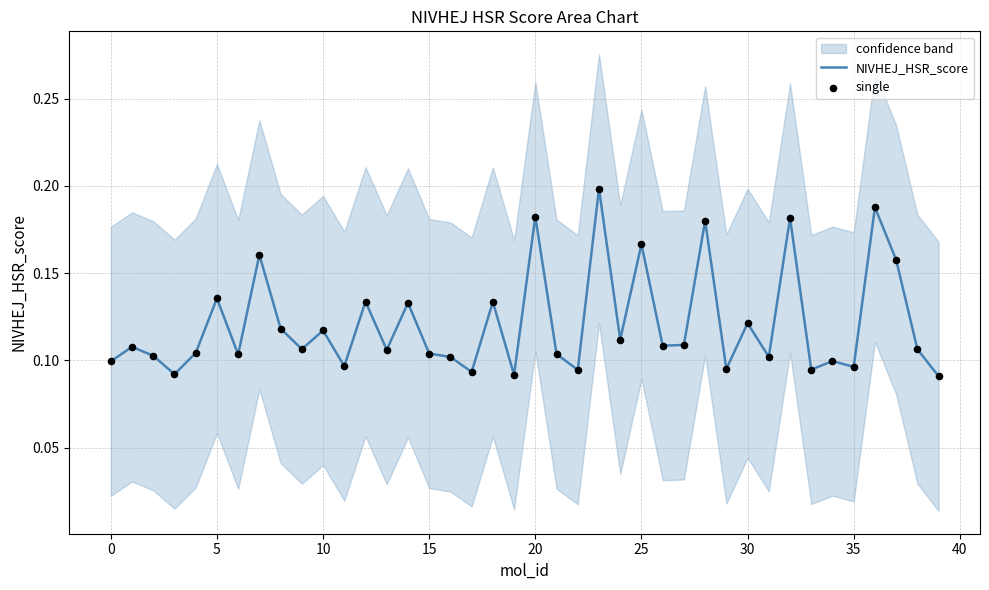

At how many categories does at least one series exceed 0?

40